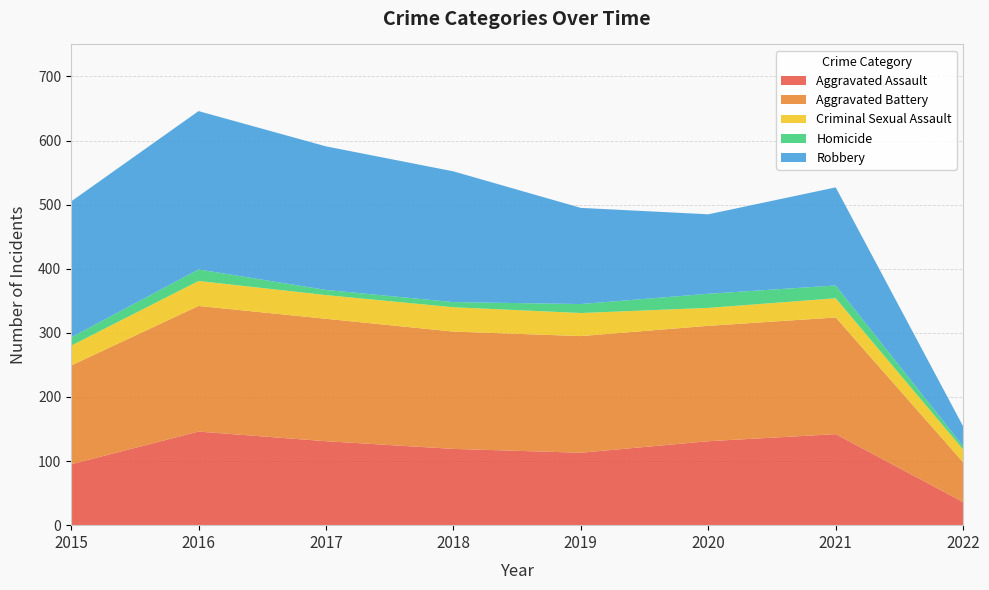

Reading right to left, extract all data points from this chart.

Aggravated Assault: 2022=36	2021=142	2020=131	2019=113	2018=119	2017=131	2016=146	2015=95
Aggravated Battery: 2022=62	2021=182	2020=180	2019=182	2018=183	2017=191	2016=196	2015=154
Criminal Sexual Assault: 2022=20	2021=30	2020=28	2019=36	2018=38	2017=37	2016=39	2015=31
Homicide: 2022=5	2021=20	2020=22	2019=14	2018=8	2017=8	2016=18	2015=13
Robbery: 2022=31	2021=153	2020=124	2019=150	2018=204	2017=224	2016=247	2015=212